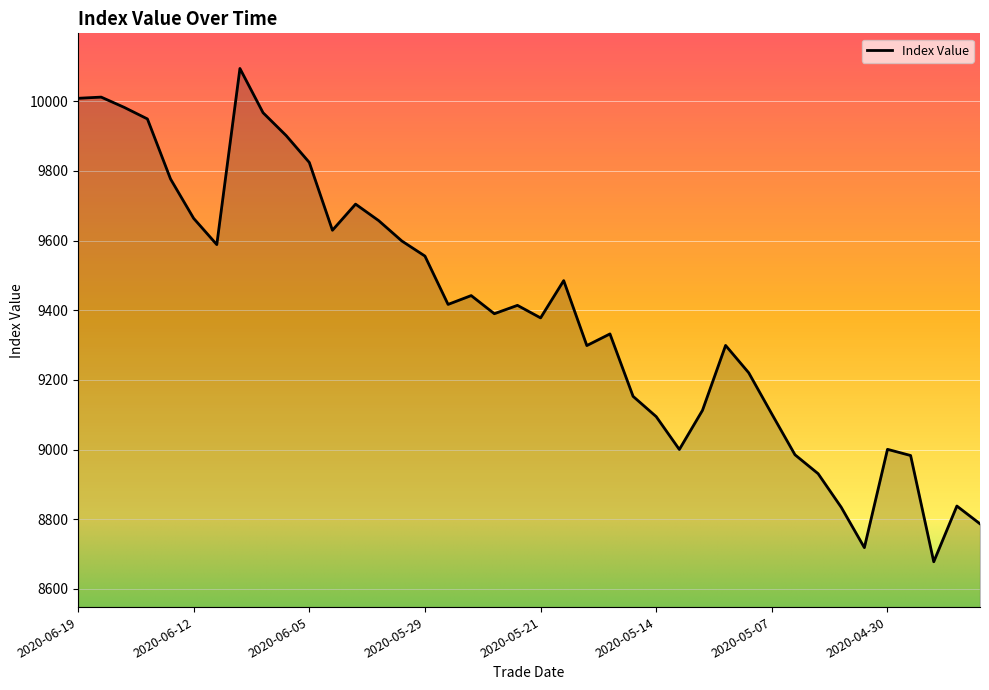

What is the difference between the maximum and minimum values?

1416.7